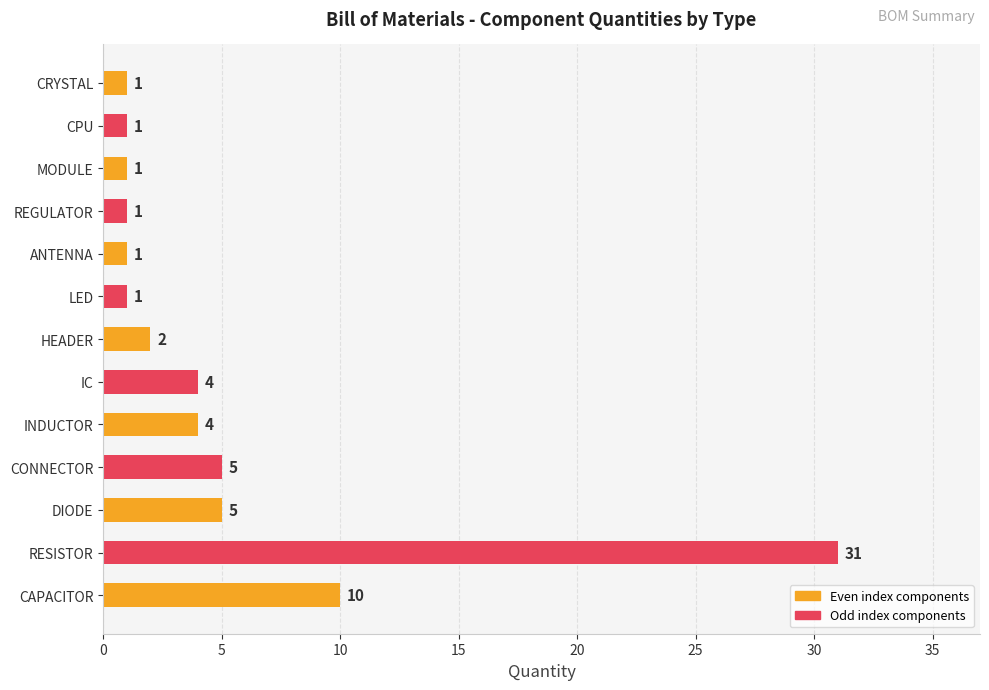

Are the bars grouped side by side (vs. stacked)?

No